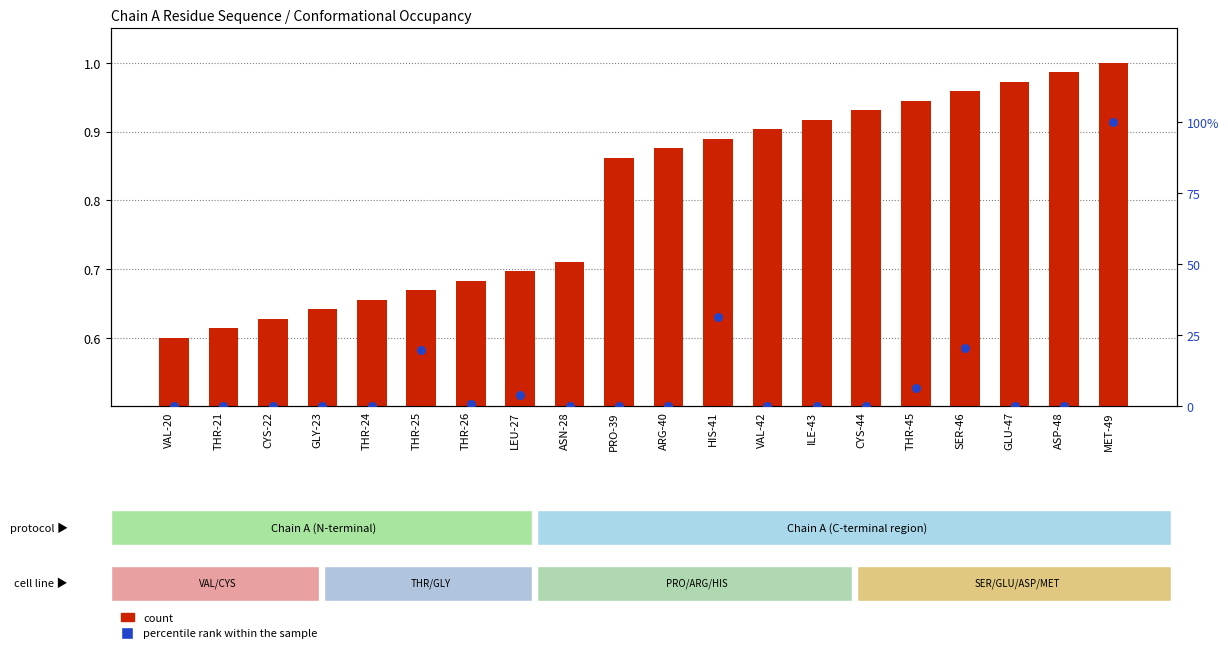

Which series reaches the maximum Y coordinate?

percentile rank within the sample